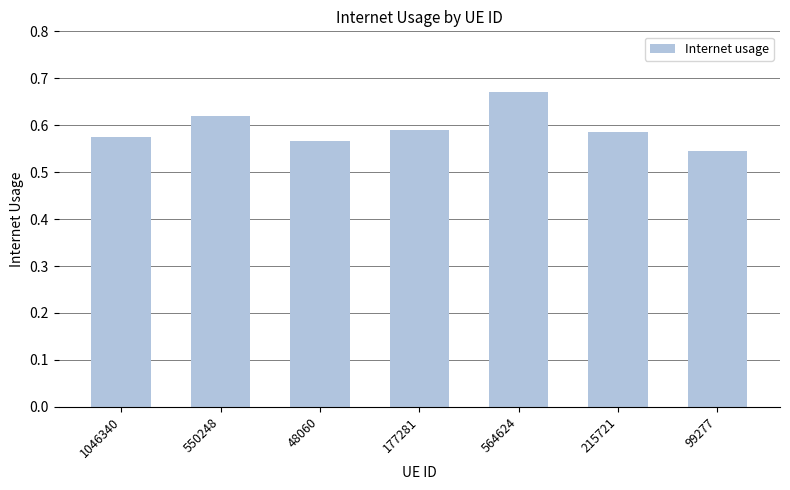

Which category has the highest value across all series?

564624